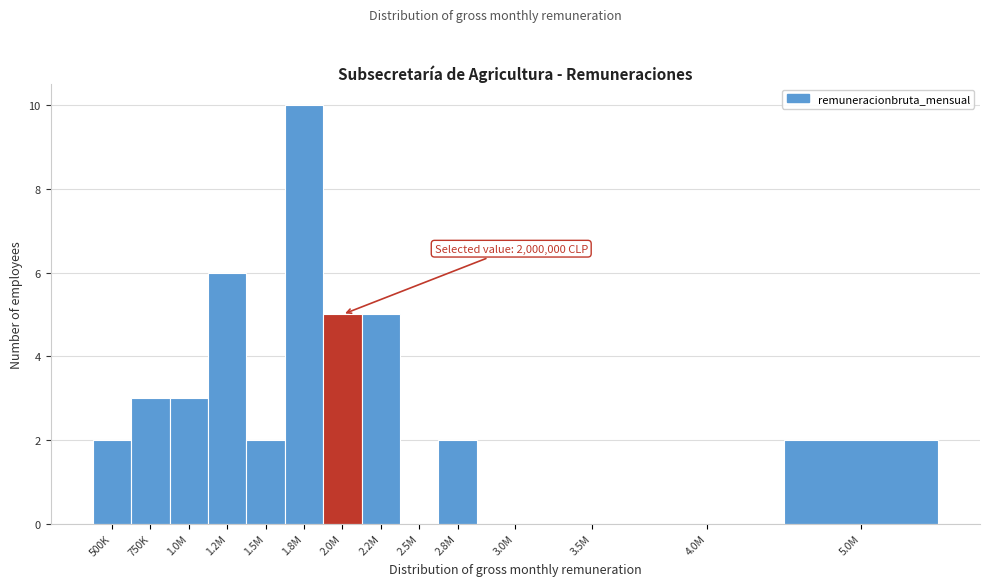

Reading right to left, transcribe all the data shown in this chart.

5.0M=2	4.0M=0	3.5M=0	3.0M=0	2.8M=2	2.5M=0	2.2M=5	2.0M=5	1.8M=10	1.5M=2	1.2M=6	1.0M=3	750K=3	500K=2